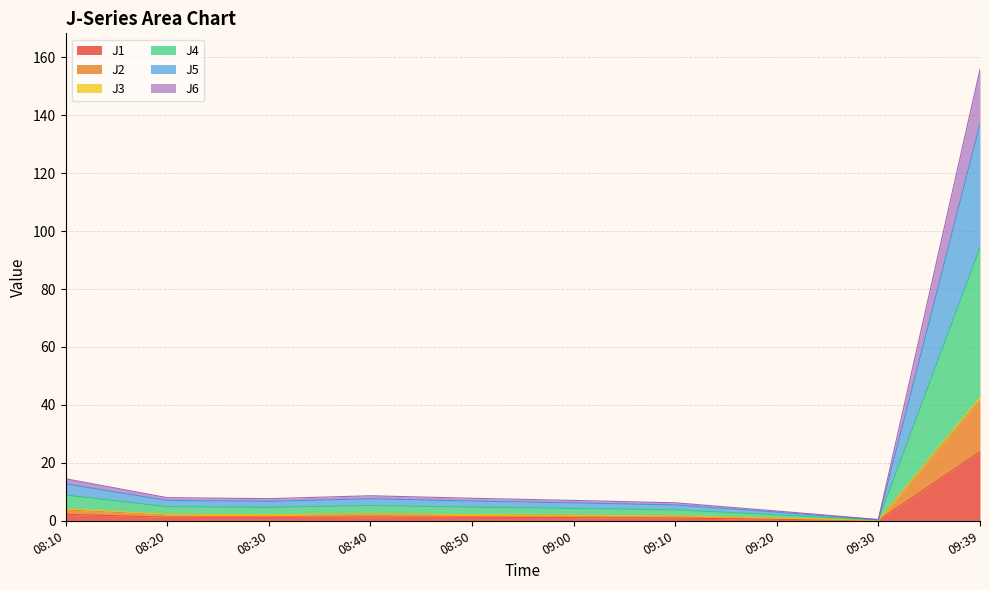

At which category is the sum across all series the highest?

09:39